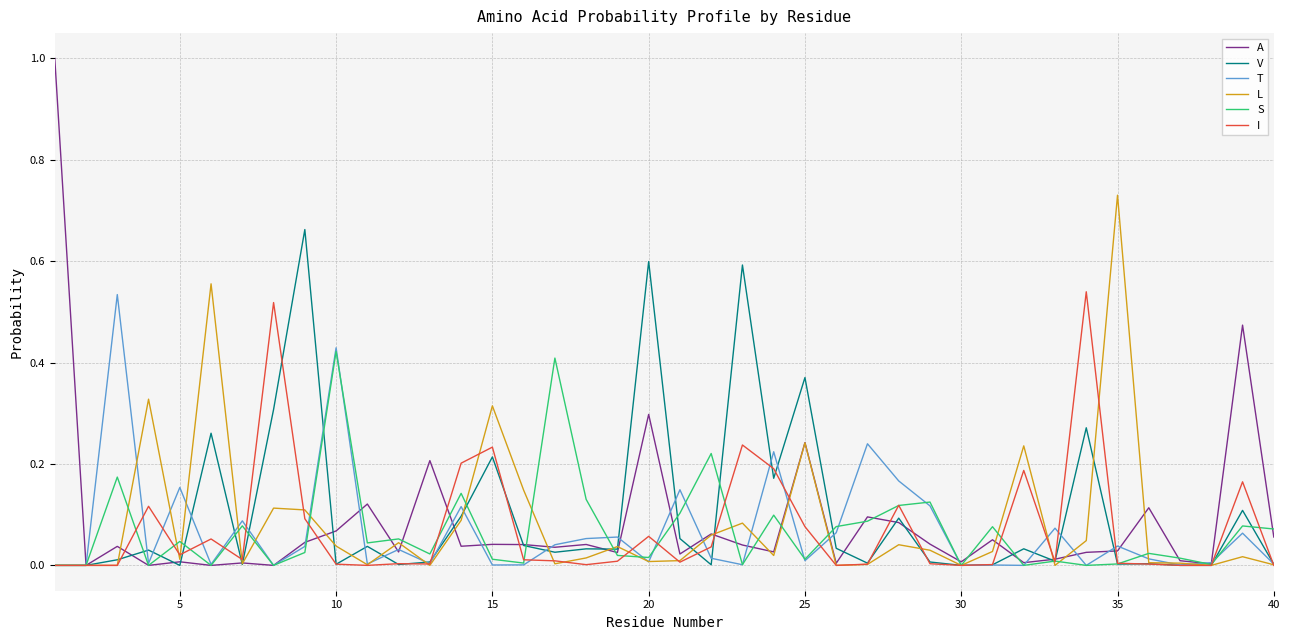

Which series has the widest spread of values?

A